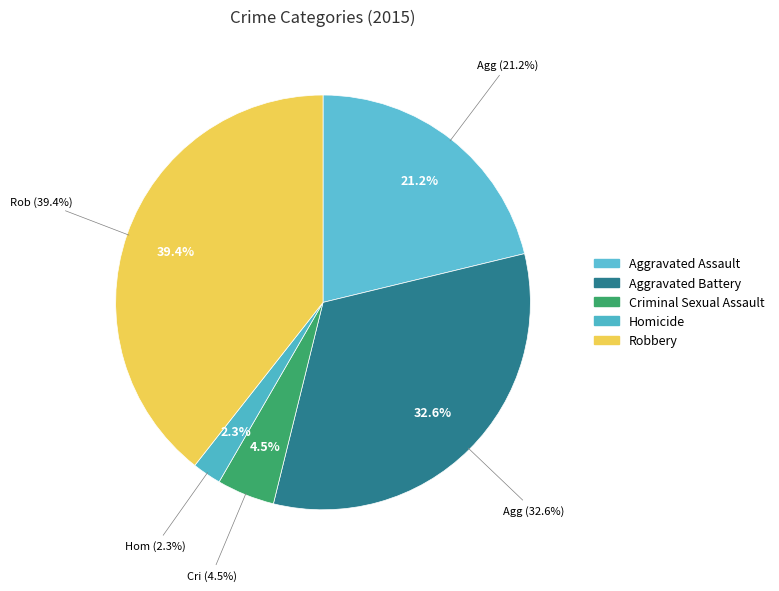

How many segments does this pie chart have?

5